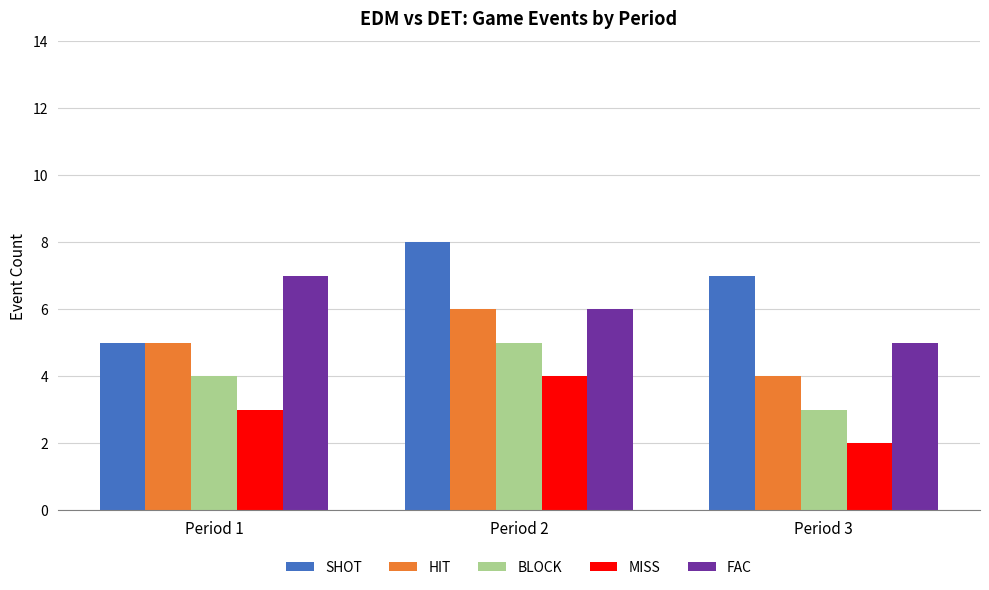

At which category is the sum across all series the highest?

Period 2